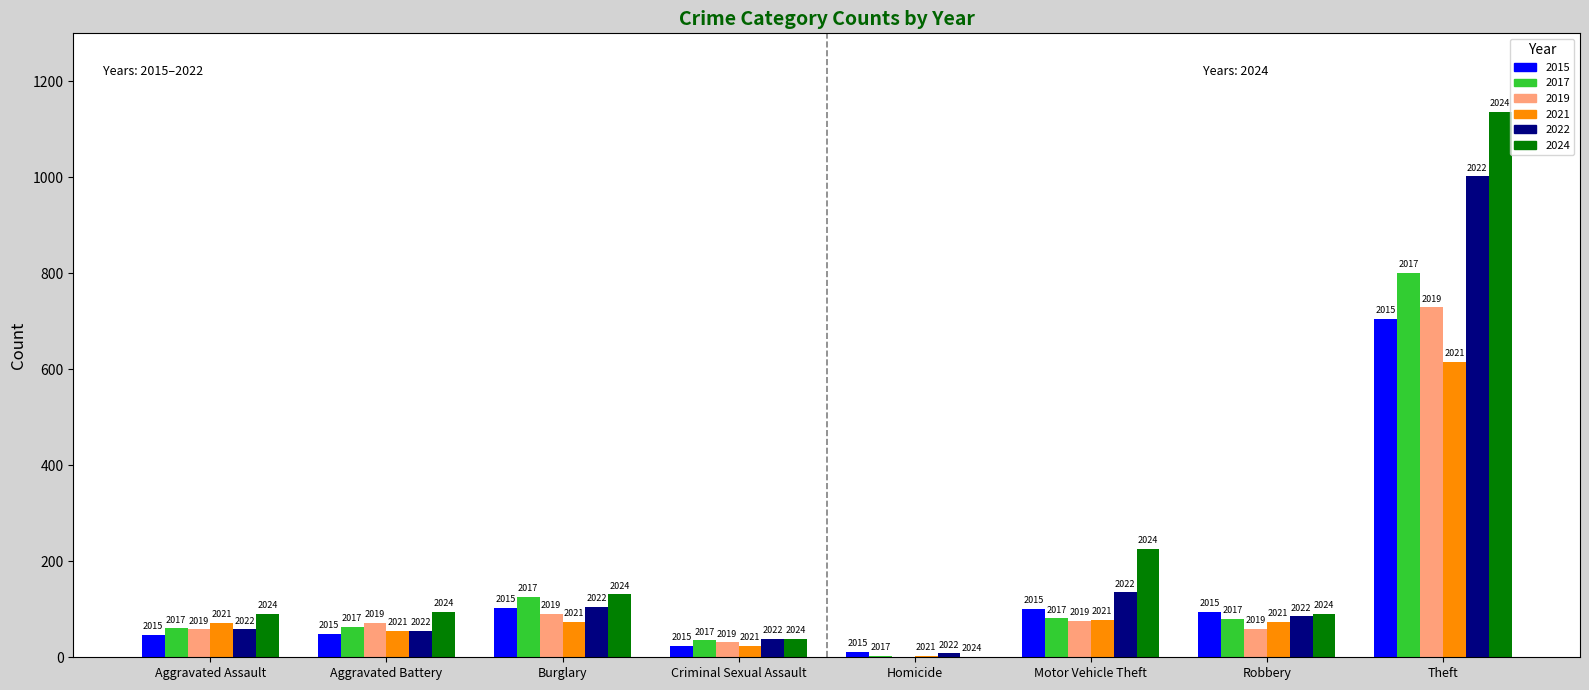

Are the bars grouped side by side (vs. stacked)?

Yes